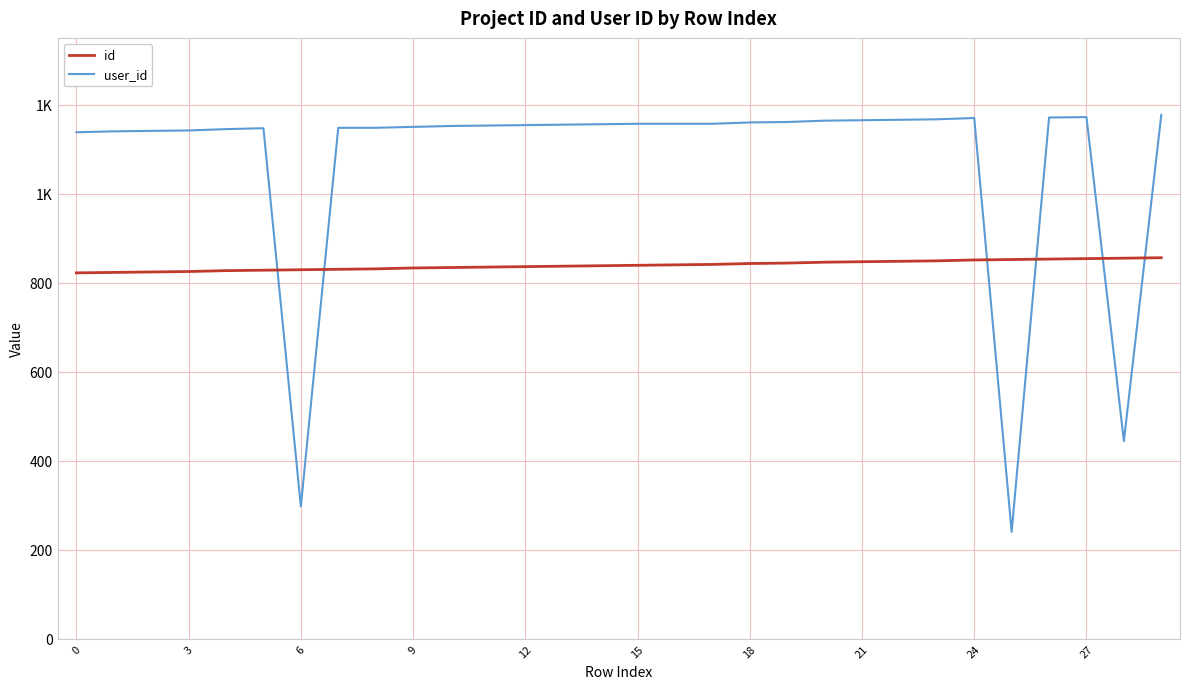

Reading left to right, extract all data points from this chart.

id: 822	823	824	825	827	828	829	830	831	833	834	835	836	837	838	839	840	841	843	844	846	847	848	849	851	852	853	854	855	856
user_id: 1138	1140	1141	1142	1145	1147	297	1148	1148	1150	1152	1153	1154	1155	1156	1157	1157	1157	1160	1161	1164	1165	1166	1167	1170	240	1171	1172	444	1177